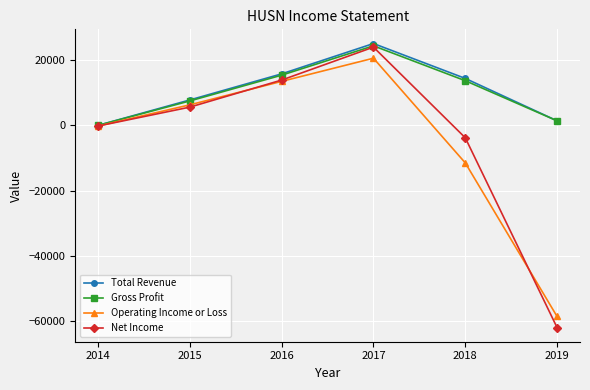

Is the value of Total Revenue at 2017 greater than the value of Operating Income or Loss at 2014?

Yes